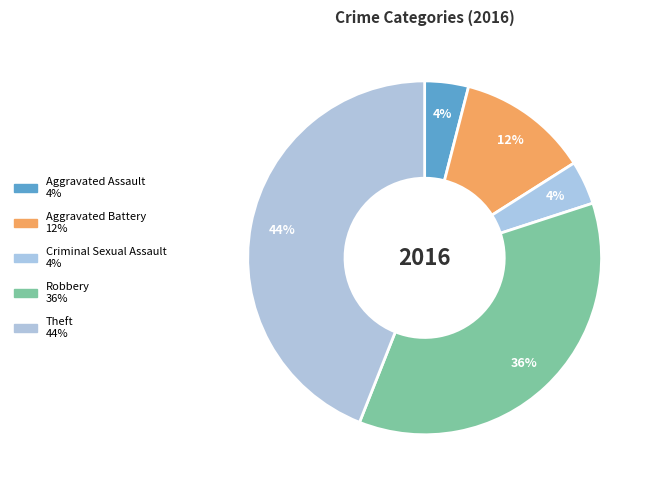

How many slices are in this pie chart?

5